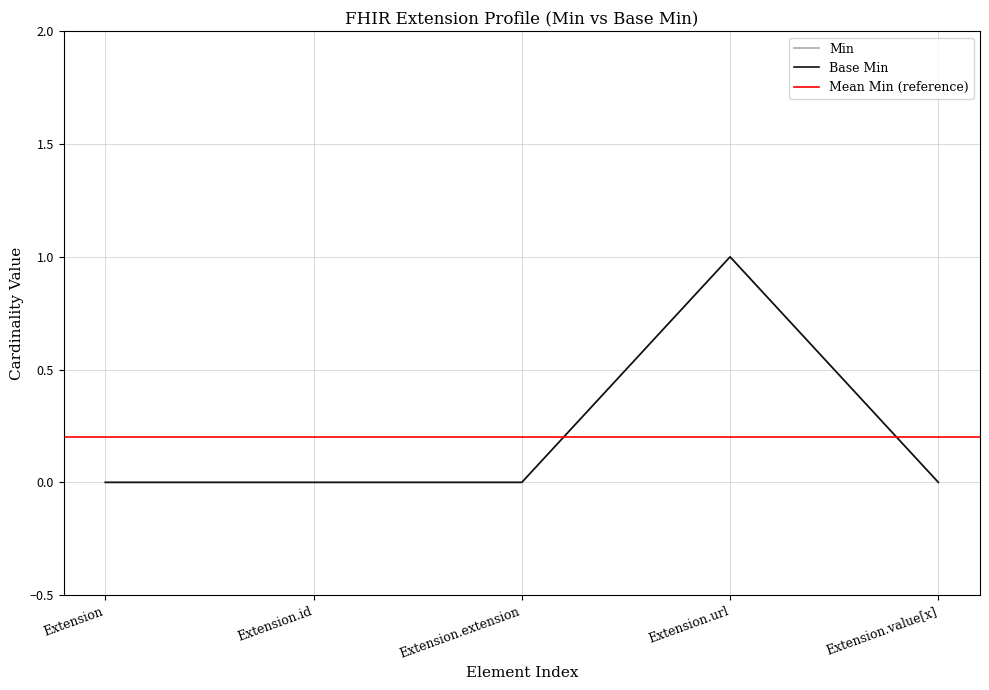

Is it true that Min equals 1 at Extension.url?

False